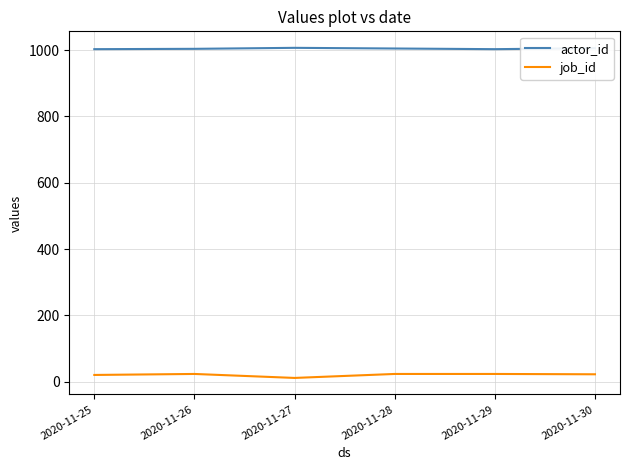

True or false: actor_id and job_id cross at least once.

False